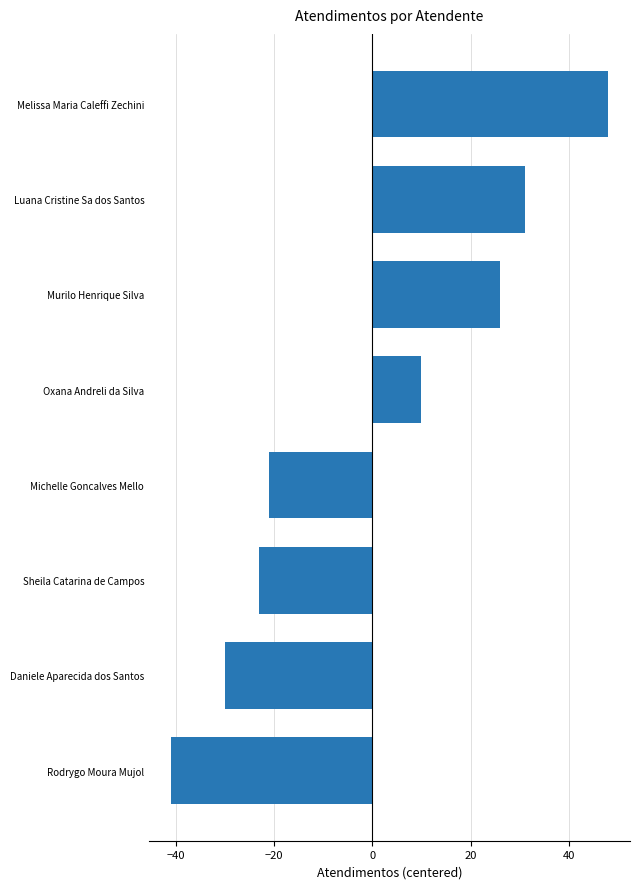

Between Rodrygo Moura Mujol and Luana Cristine Sa dos Santos, which is larger?

Luana Cristine Sa dos Santos